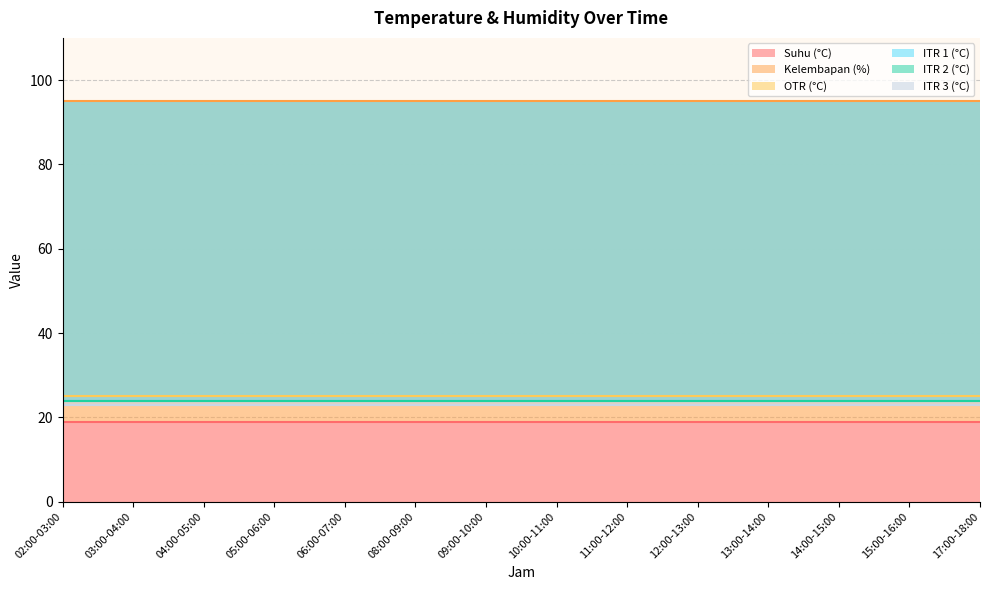

What is the sum of all ITR 1 (°C) values?

336